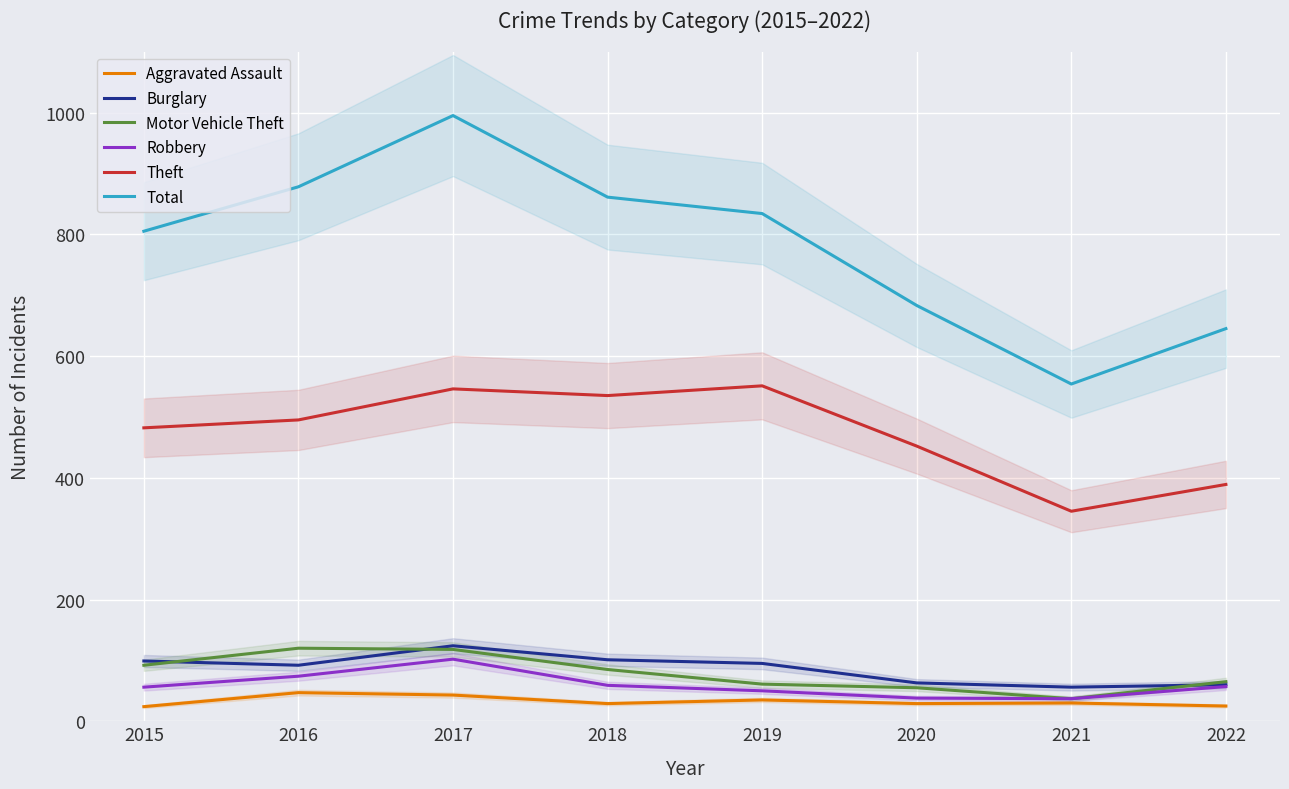

Reading right to left, extract all data points from this chart.

Aggravated Assault: 25	30	29	35	29	43	47	24
Burglary: 60	56	63	95	101	124	92	99
Motor Vehicle Theft: 65	37	55	61	85	118	120	92
Robbery: 57	37	38	50	59	102	74	56
Theft: 389	345	452	551	535	546	495	482
Total: 645	554	683	834	861	995	878	805